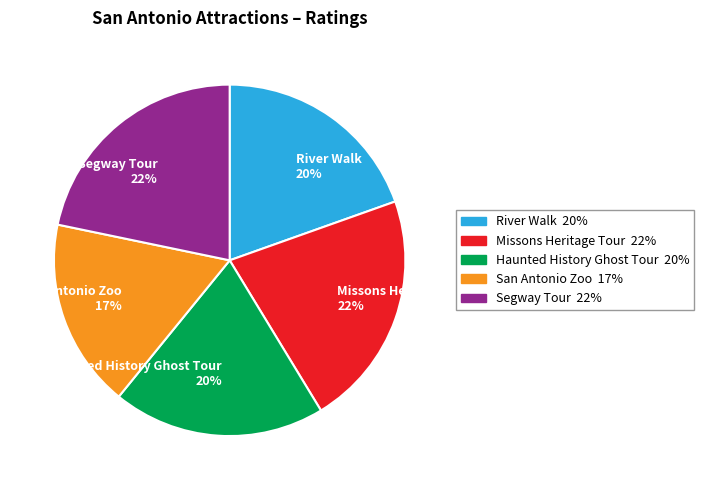

Is there a majority slice in this chart?

No